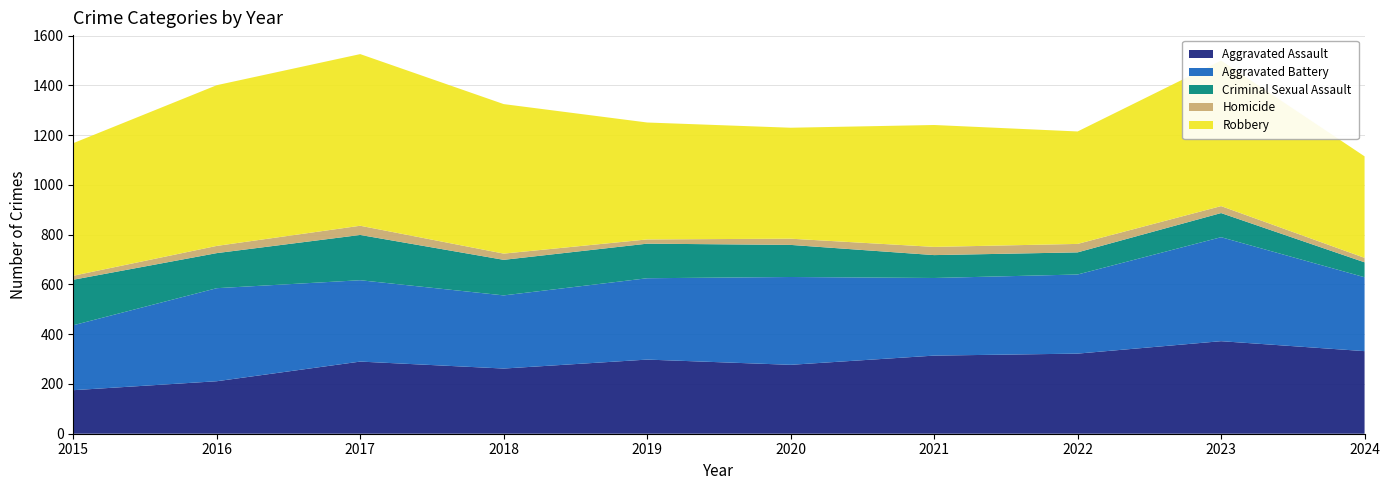

What is the lowest value of the Homicide series?

16